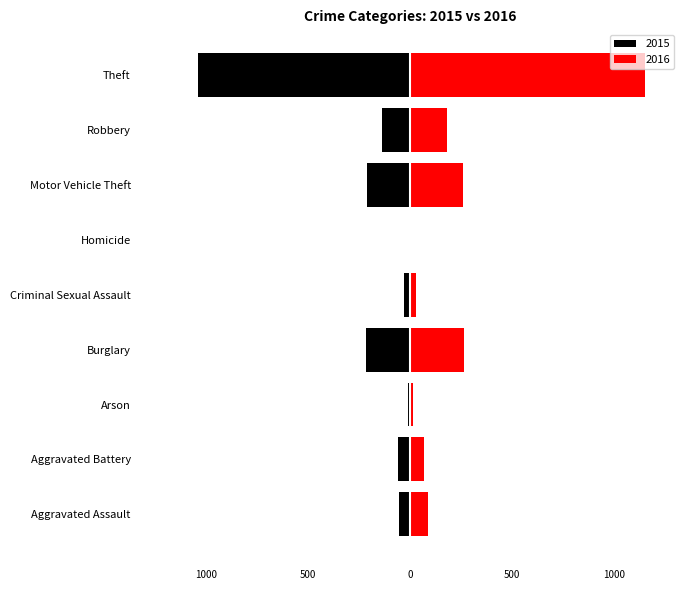

How many data points in Black are less than -60?

4